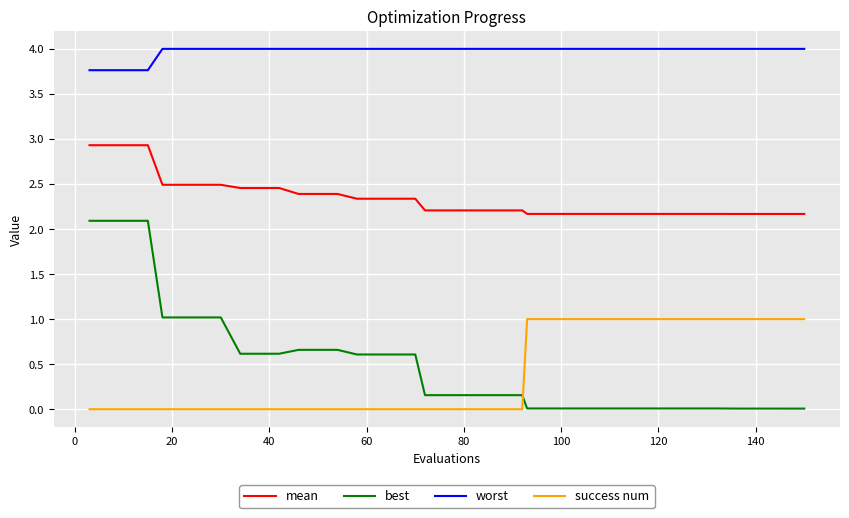

What are all the series names shown in the legend?

mean, best, worst, success num